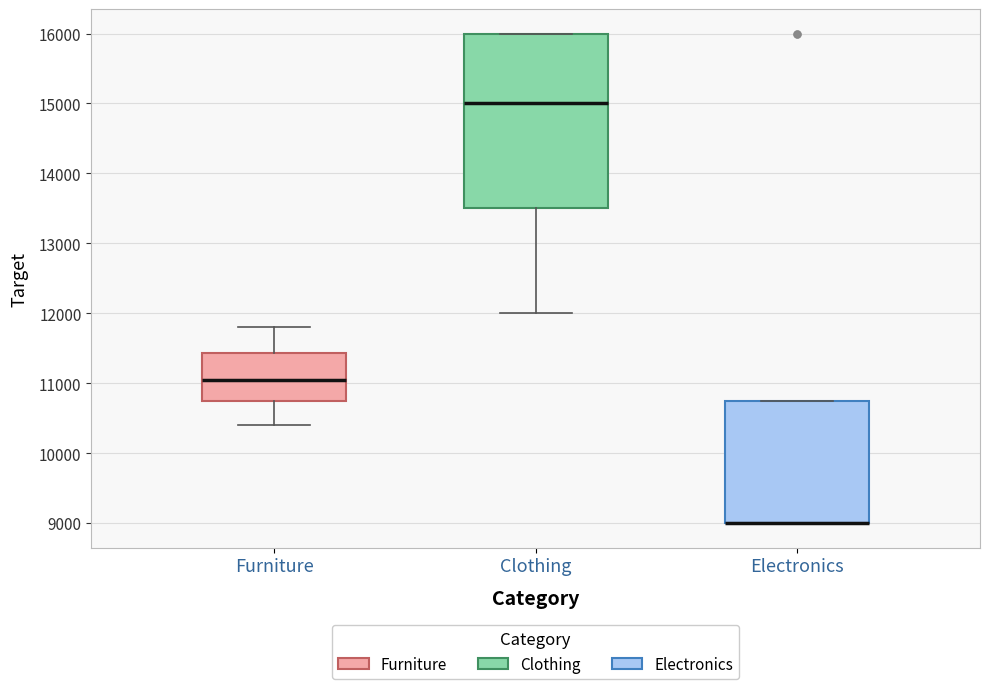

Which box is the tallest, from its lower edge to its upper edge?

Clothing